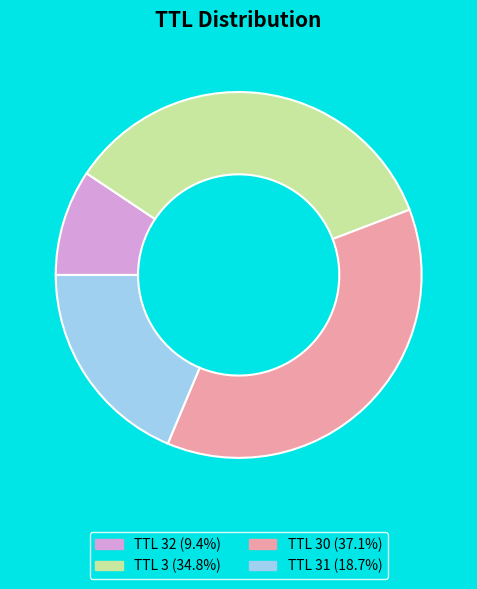

Does any single category account for the majority?

No